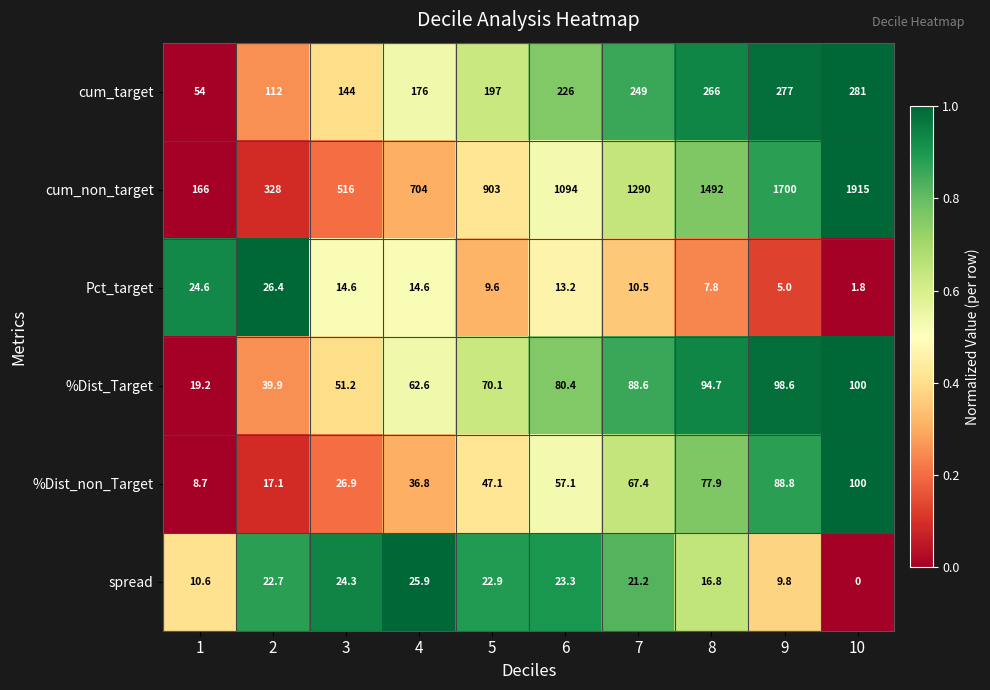

Which category has the highest value across all series?

10